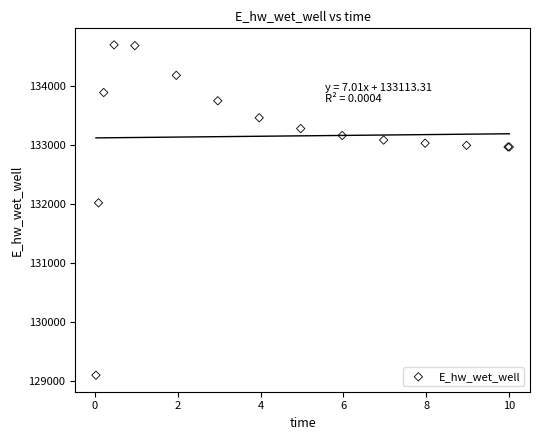

What Y value in the scatter plot is closest to 131891?

132013.3